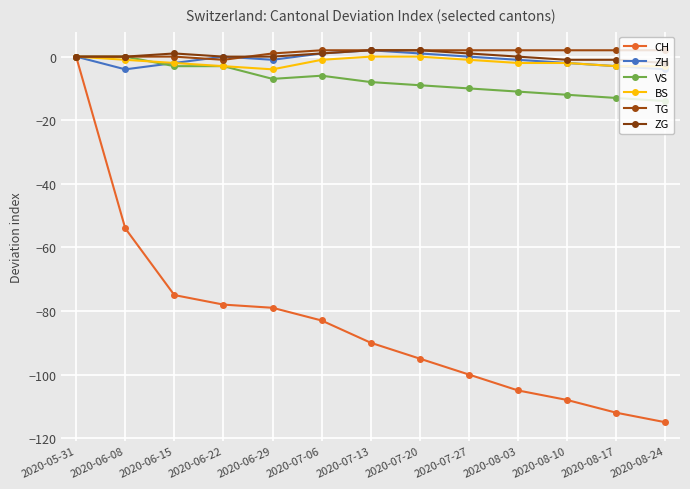

How many data points in CH are above -90?

6